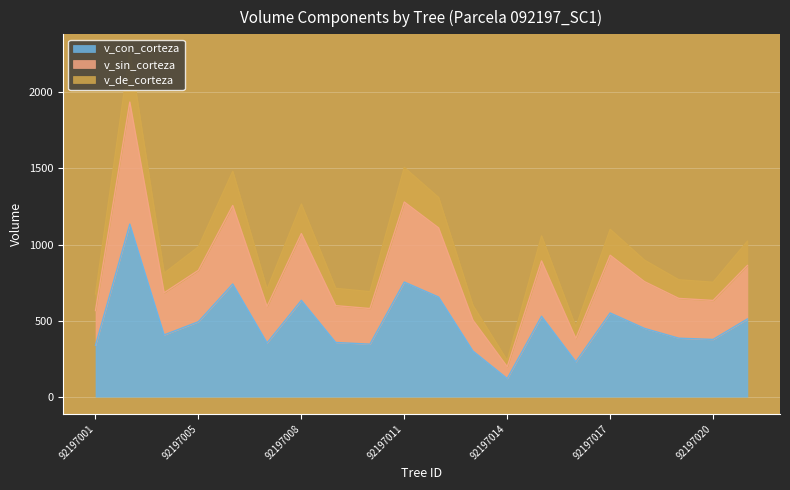

Reading left to right, list all the values displayed in this chart.

v_con_corteza: 92197001=337.4	92197003=1134.3	92197004=405.8	92197005=492.6	92197006=740.6	92197007=353.0	92197008=633.1	92197009=356.1	92197010=345.1	92197011=753.5	92197012=654.8	92197013=299.9	92197014=118.9	92197015=528.4	92197016=229.1	92197017=550.1	92197018=448.8	92197019=384.2	92197020=376.2	92197021=510.7
v_sin_corteza: 92197001=565.9	92197003=1936.7	92197004=682.9	92197005=830.8	92197006=1256.6	92197007=592.7	92197008=1072.2	92197009=598.3	92197010=579.4	92197011=1279.6	92197012=1109.3	92197013=502.8	92197014=196.6	92197015=892.3	92197016=382.6	92197017=929.6	92197018=756.3	92197019=645.8	92197020=632.6	92197021=862.4
v_de_corteza: 92197001=674.8	92197003=2268.6	92197004=811.7	92197005=985.2	92197006=1481.2	92197007=706.0	92197008=1266.3	92197009=712.1	92197010=690.1	92197011=1507.0	92197012=1309.5	92197013=599.8	92197014=237.7	92197015=1056.9	92197016=458.2	92197017=1100.2	92197018=897.6	92197019=768.4	92197020=752.4	92197021=1021.5